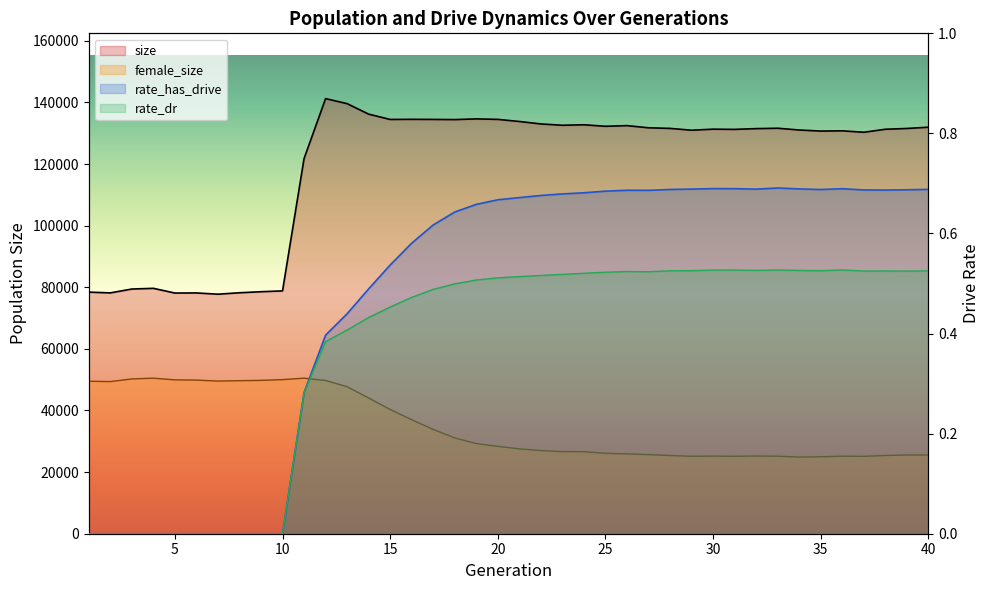

How many values in the rate_dr series exceed 0?

30